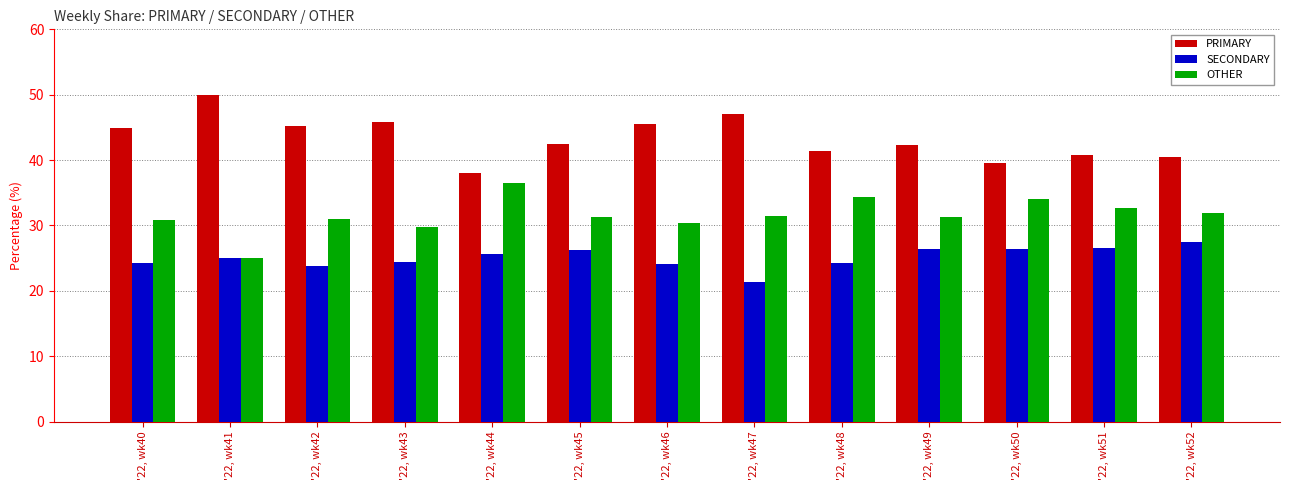

Which category has the highest value in the OTHER series?

'22, wk44